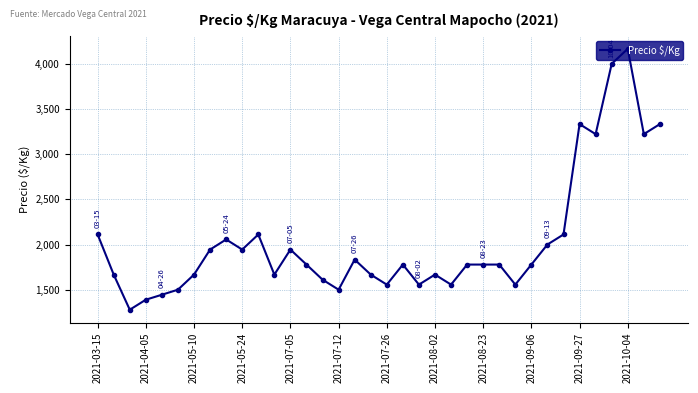

What is the greatest value displayed?

4167